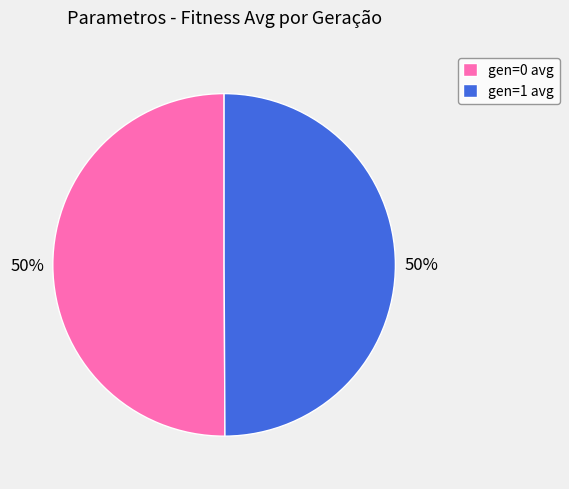

How many segments does this pie chart have?

2